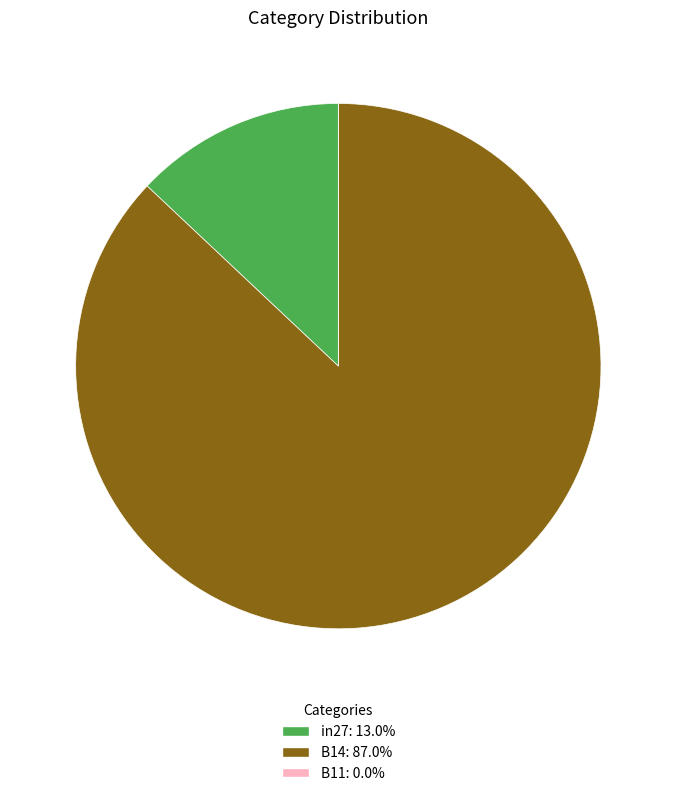

Between in27 and B14, which is larger?

B14